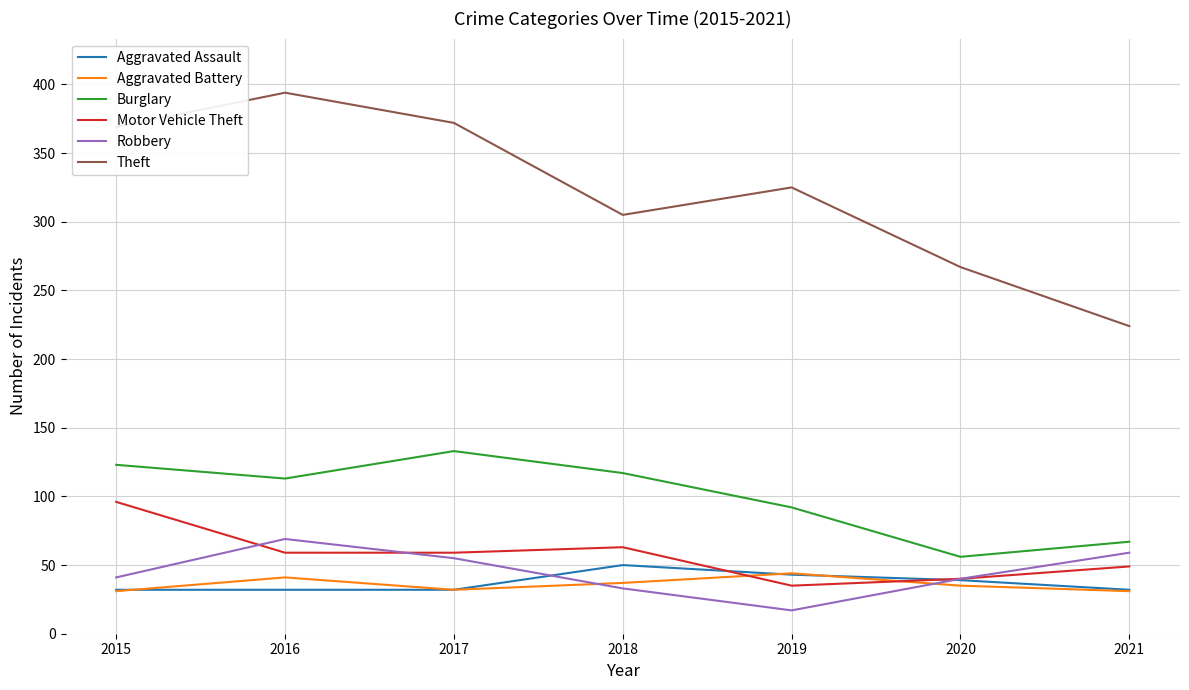

At which category does Aggravated Battery reach its first local valley?

2017